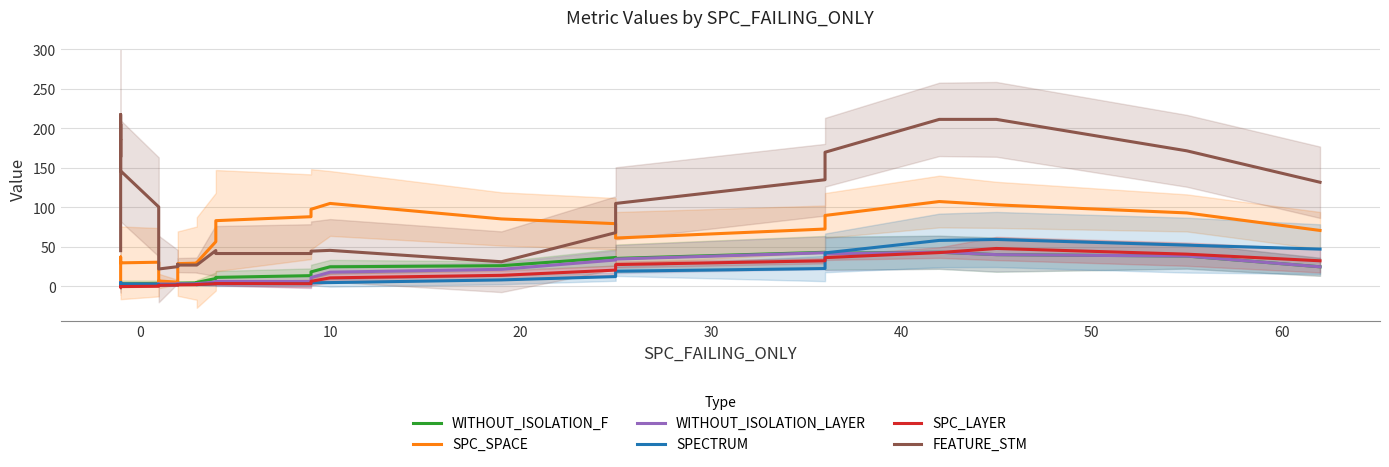

Which series has the widest spread of values?

FEATURE_STM